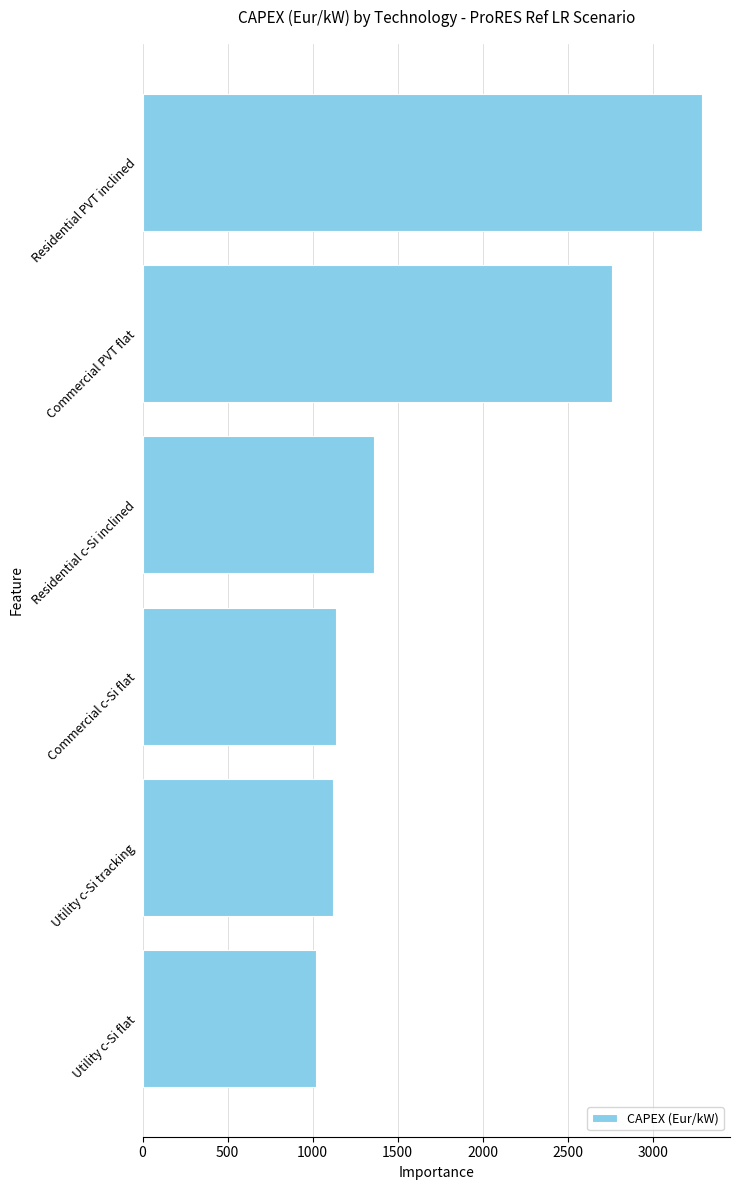

The chart shows a value of 3290 at Residential PVT inclined. True or false?

True